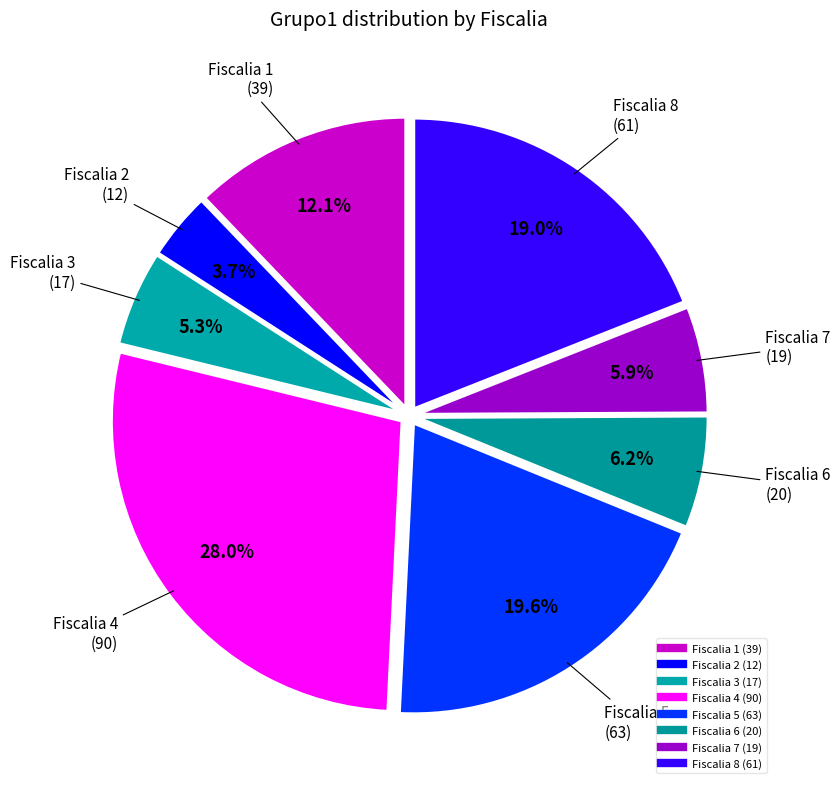

What is the change in value from Fiscalia 1 to Fiscalia 5?

+24